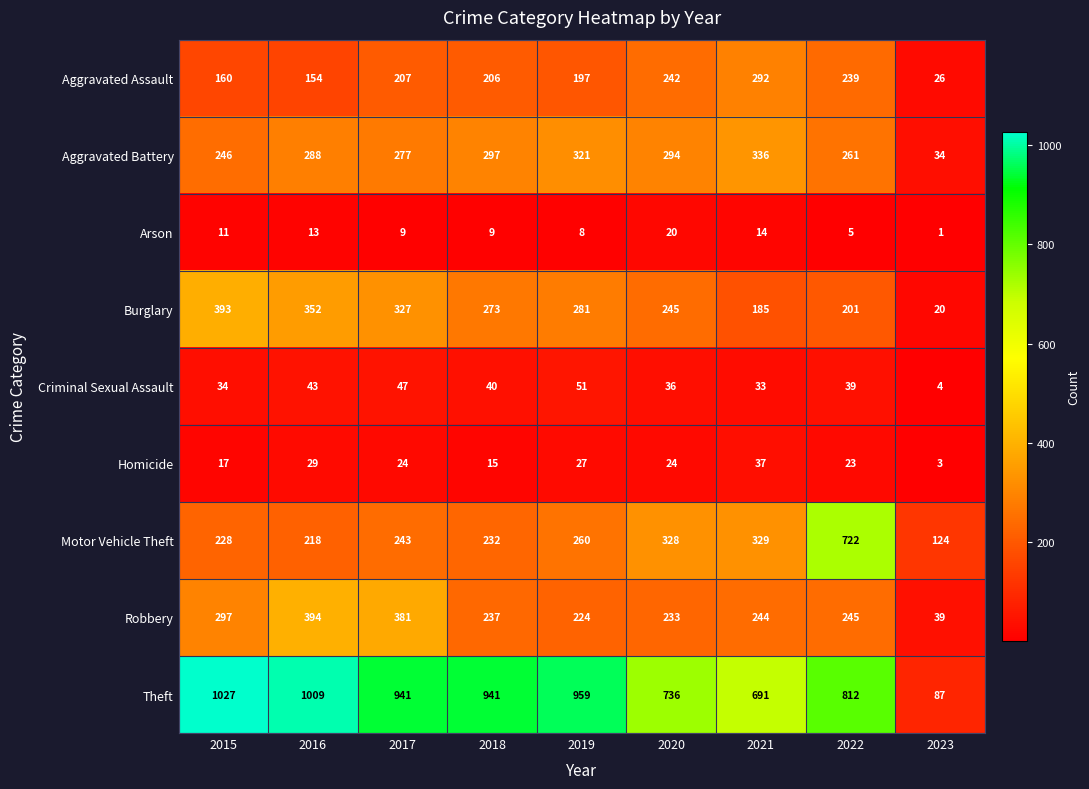

What is the difference between the maximum and minimum values in the Robbery series?

355